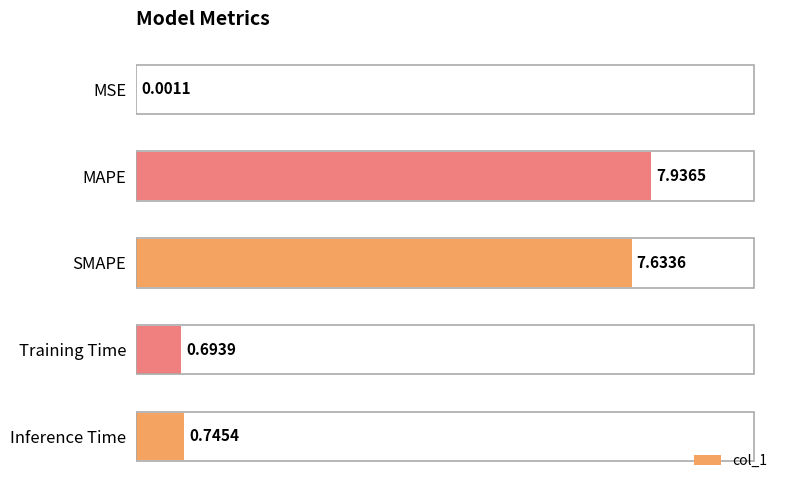

At which category does the chart reach its peak across all series?

MAPE